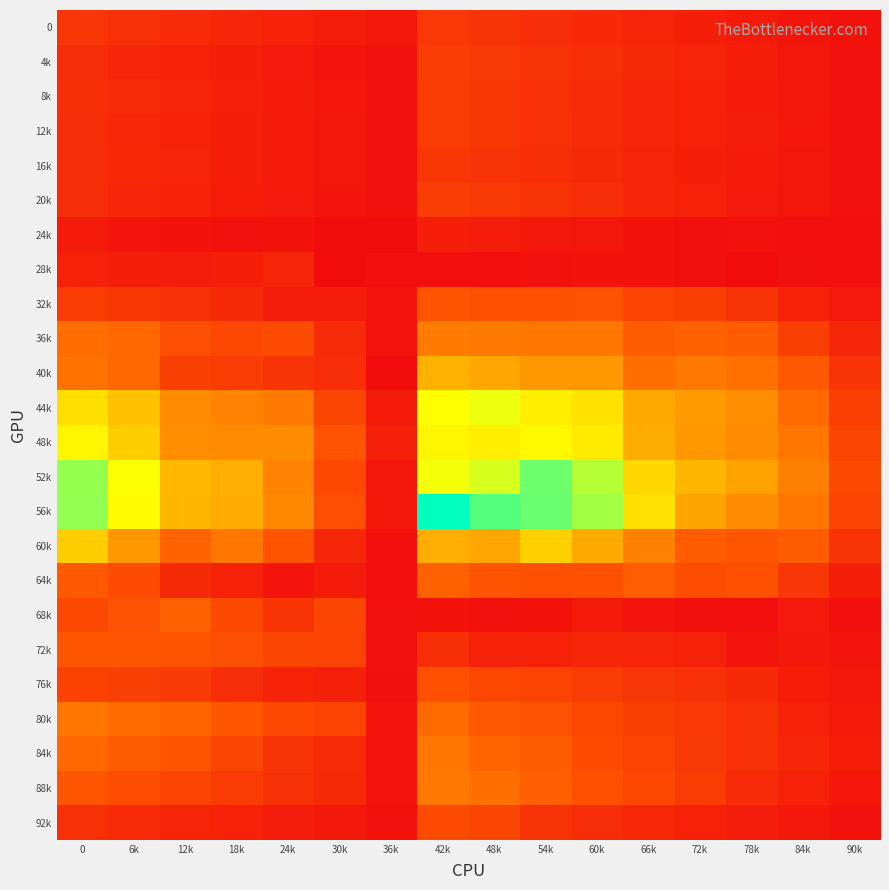

How many categories are shown in the chart?

16